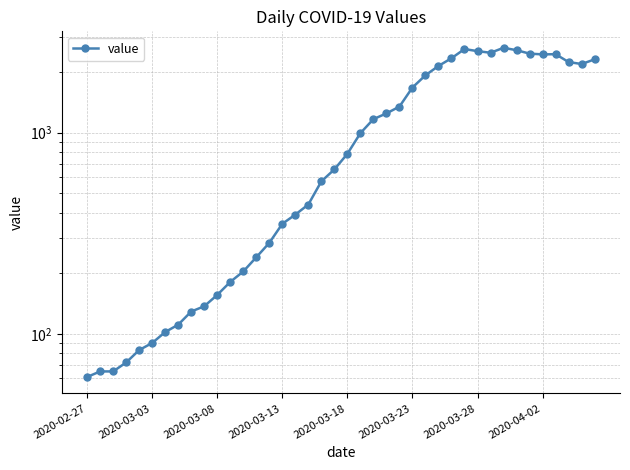

Where is the first local minimum?

31